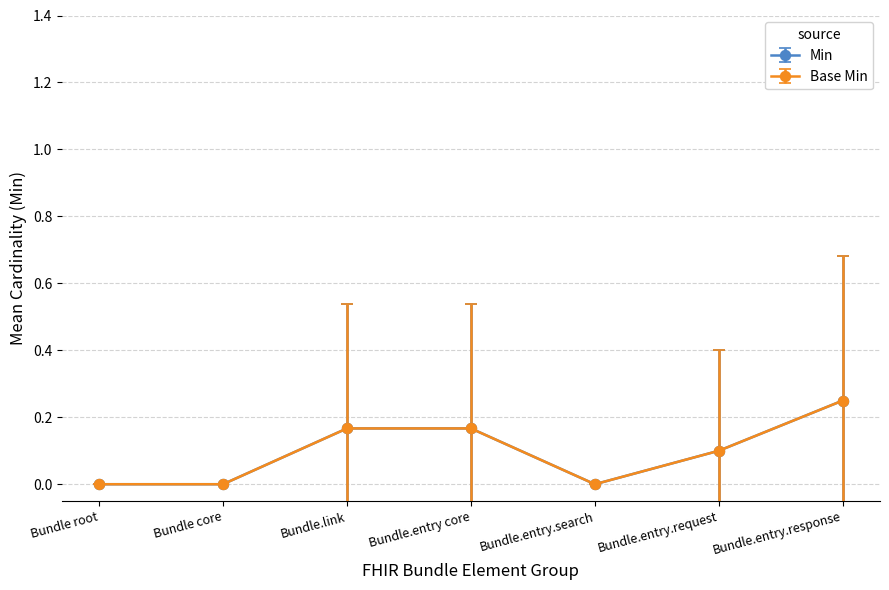

Which series has the largest range (max minus min)?

Min